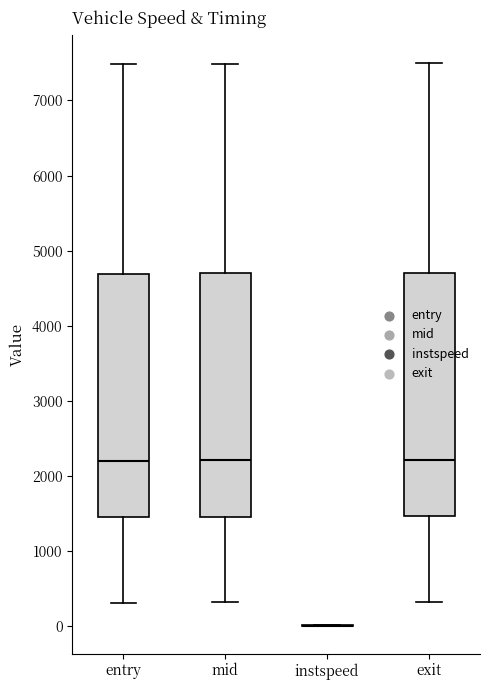

Reading left to right, read every box against the y-axis: the position of its median line, the range the box covers, and the ends of its whiskers. The values are not printed on the chart, so give them approximately, as read against the axis.

entry: median 2200, box 1500 to 4700, whiskers 300 to 7500
mid: median 2200, box 1500 to 4700, whiskers 300 to 7500
instspeed: box collapsed to a line at 0, whiskers 0 to 0
exit: median 2200, box 1500 to 4700, whiskers 300 to 7500